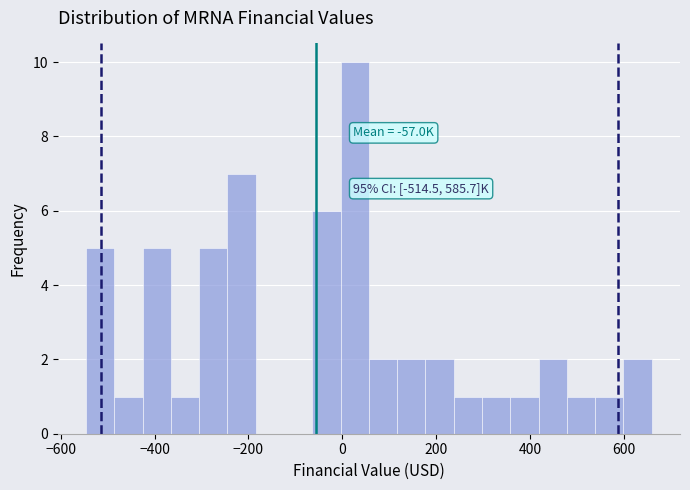

Read against the x-axis, roughly where is the centre of the tallest bar?

20